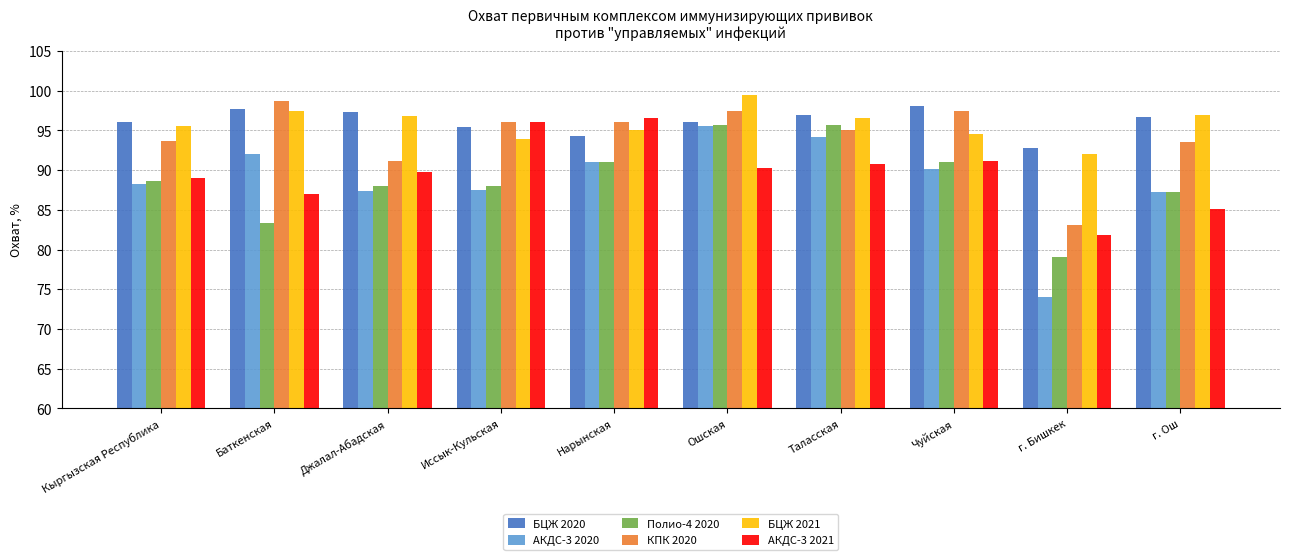

What is the label of the 7th bar from the left?

Таласская